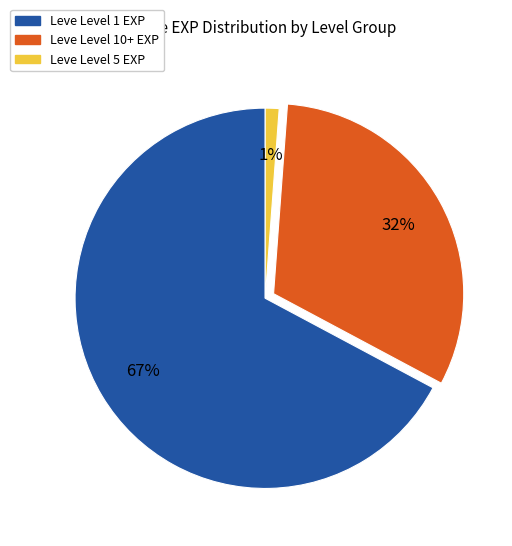

To the nearest percent, what is the average slice percentage?

33%